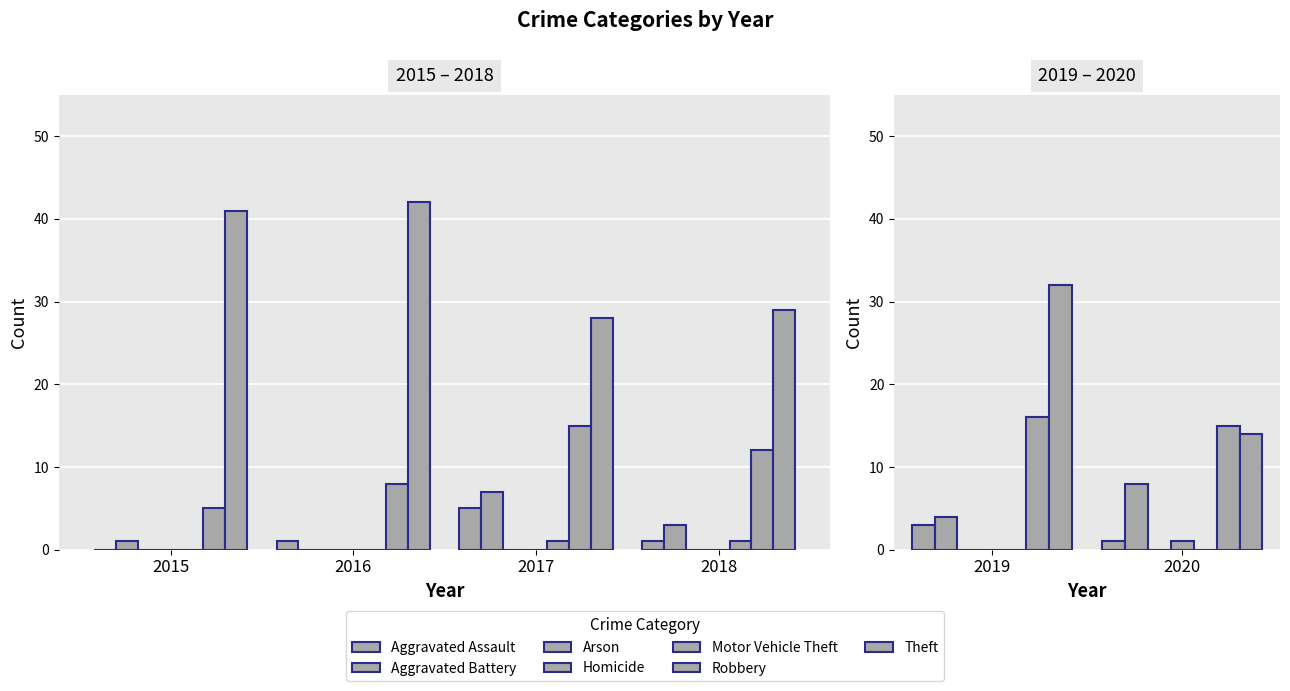

What is the sum of the 2017 values at Arson and Robbery?

15